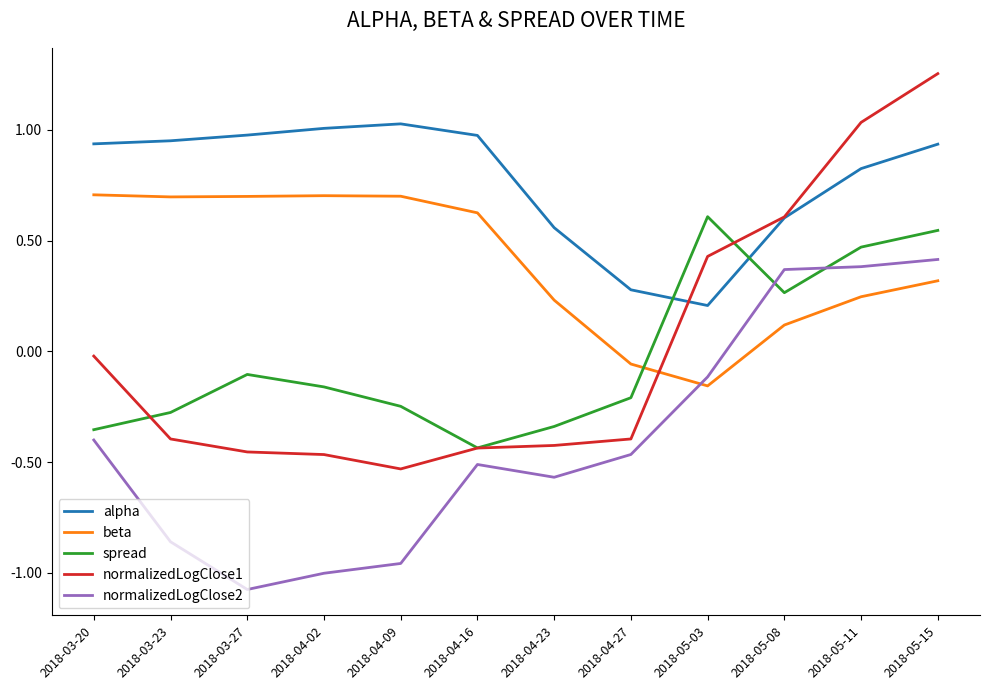

Where is beta nearest to the value 0?

2018-04-27